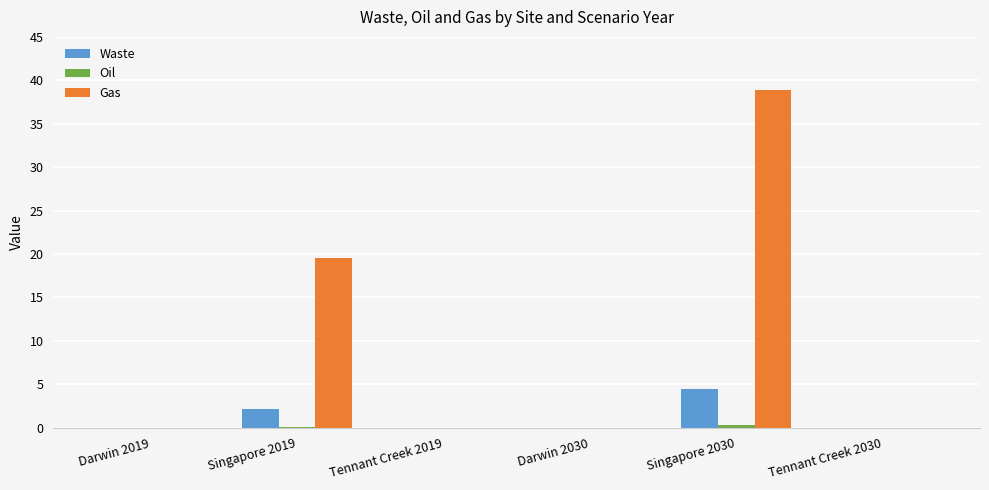

True or false: Waste has a value of 2.2 at Singapore 2019.

True